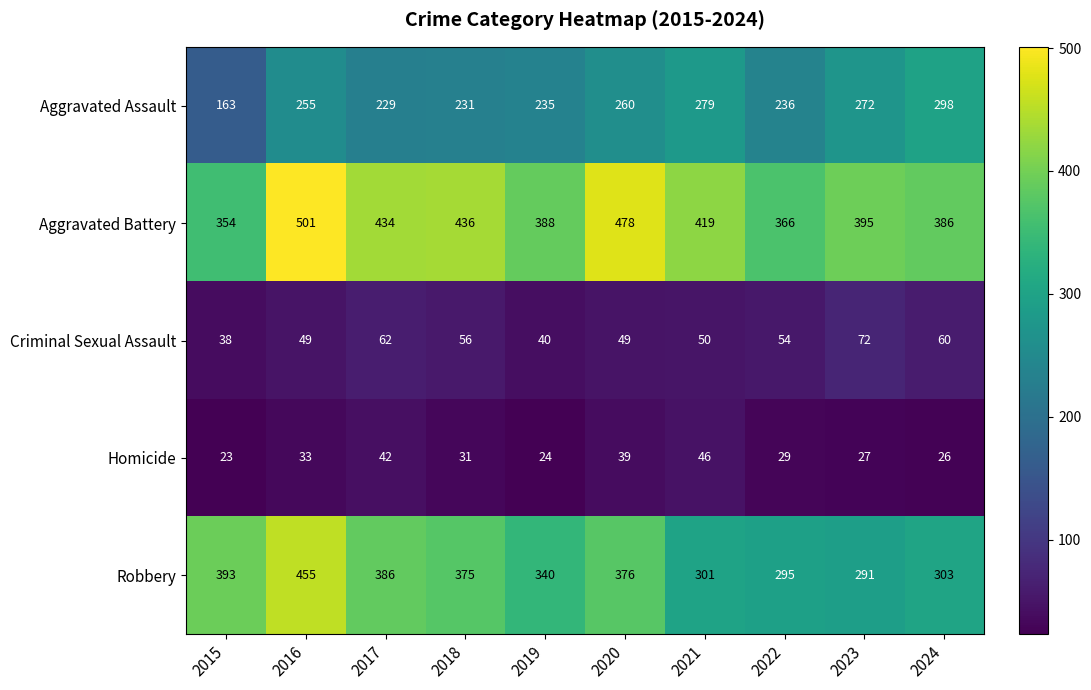

What is the difference between the Criminal Sexual Assault values at 2024 and 2019?

20